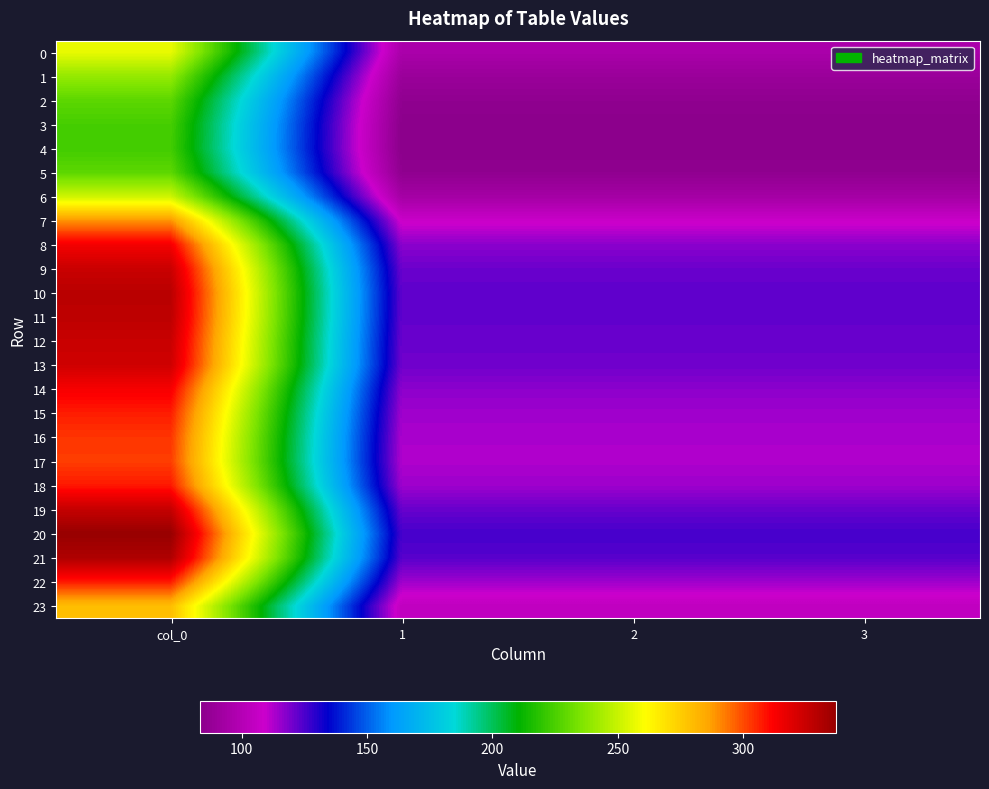

How many distinct data groups are displayed?

24